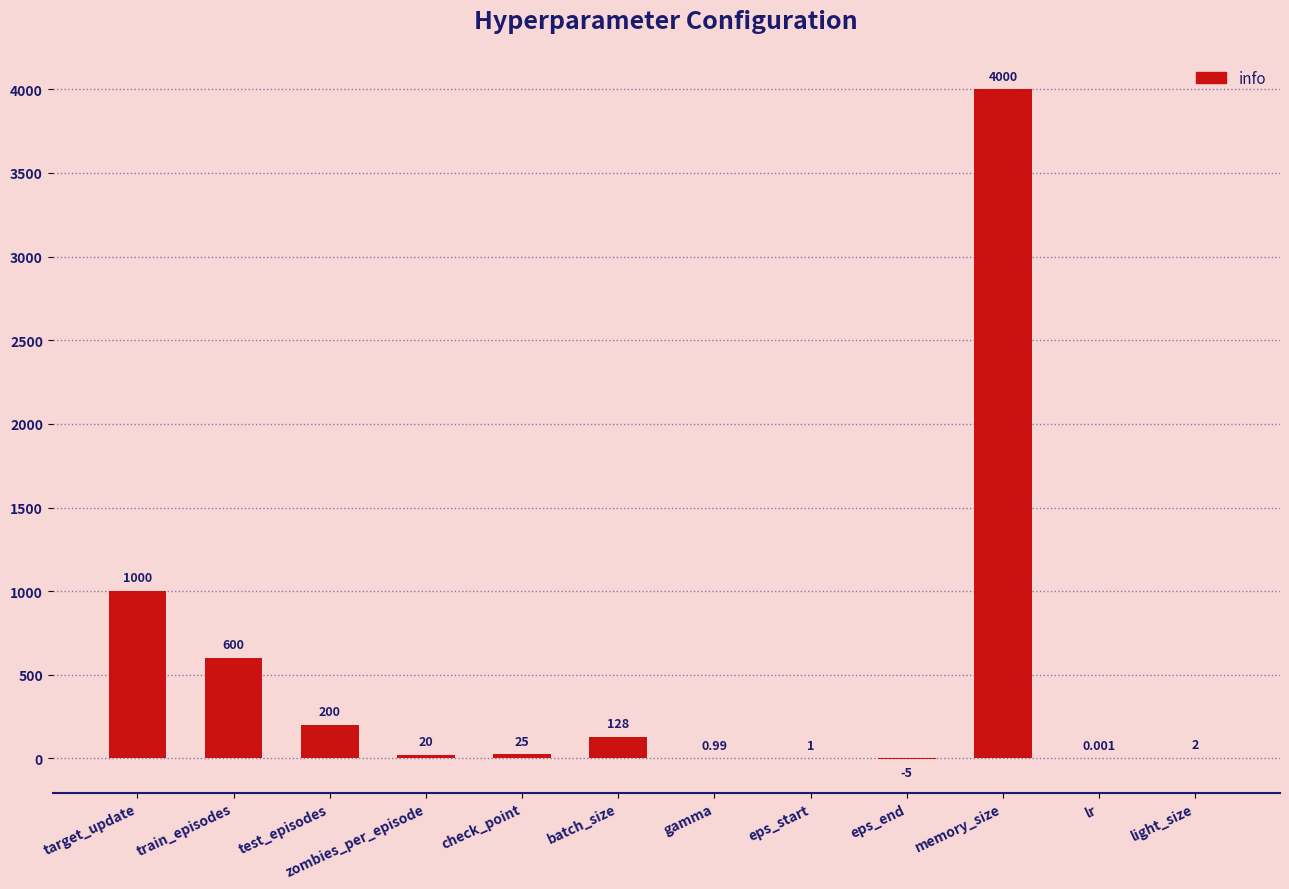

What is the greatest value displayed?

4000.0